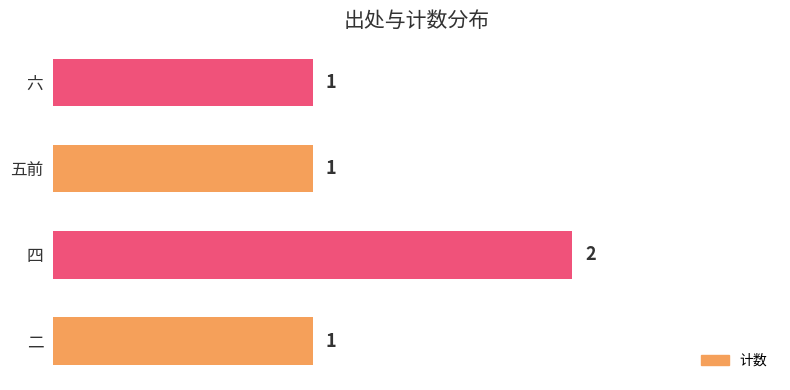

Reading top to bottom, transcribe all the data shown in this chart.

1	1	2	1